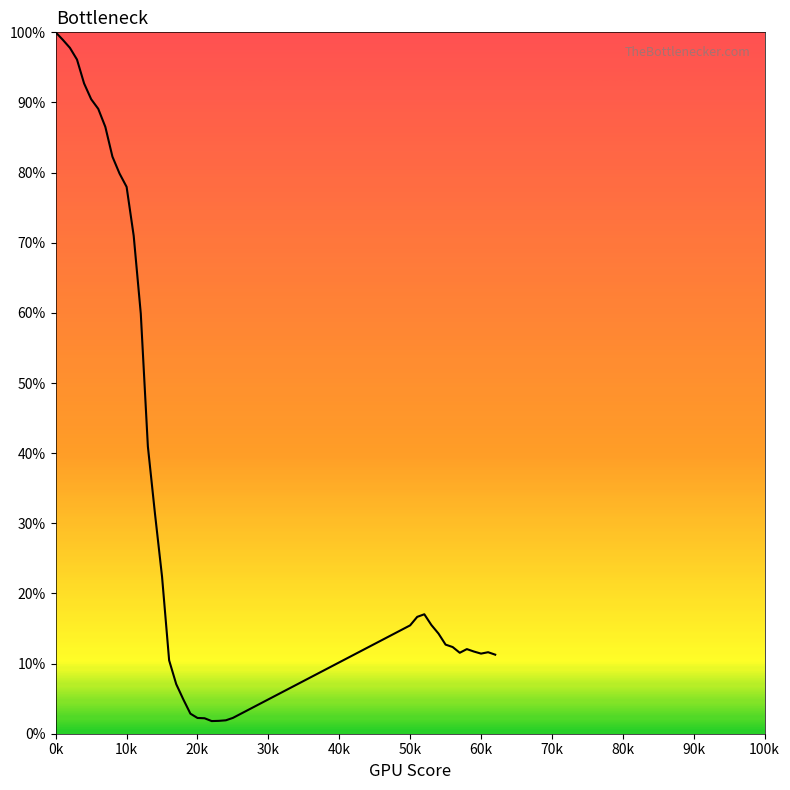

What is the greatest value displayed?

100.0